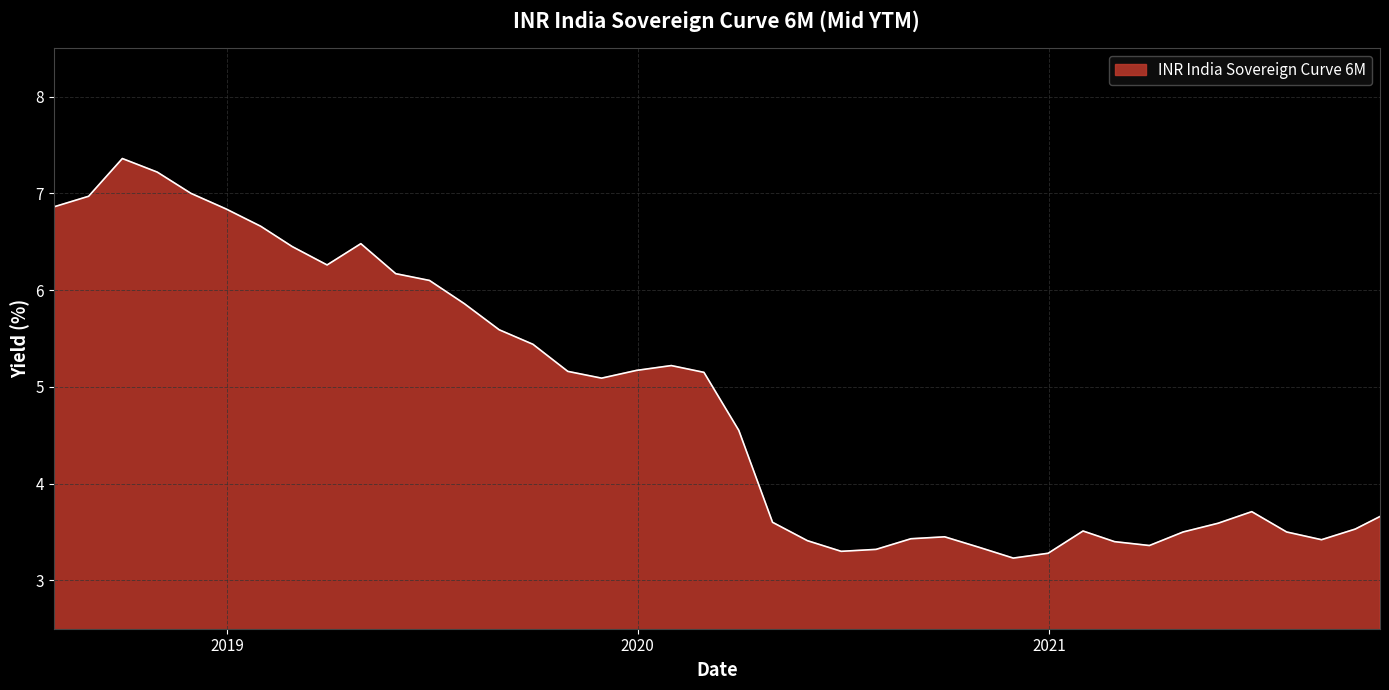

What is the maximum value shown in the chart?

7.4